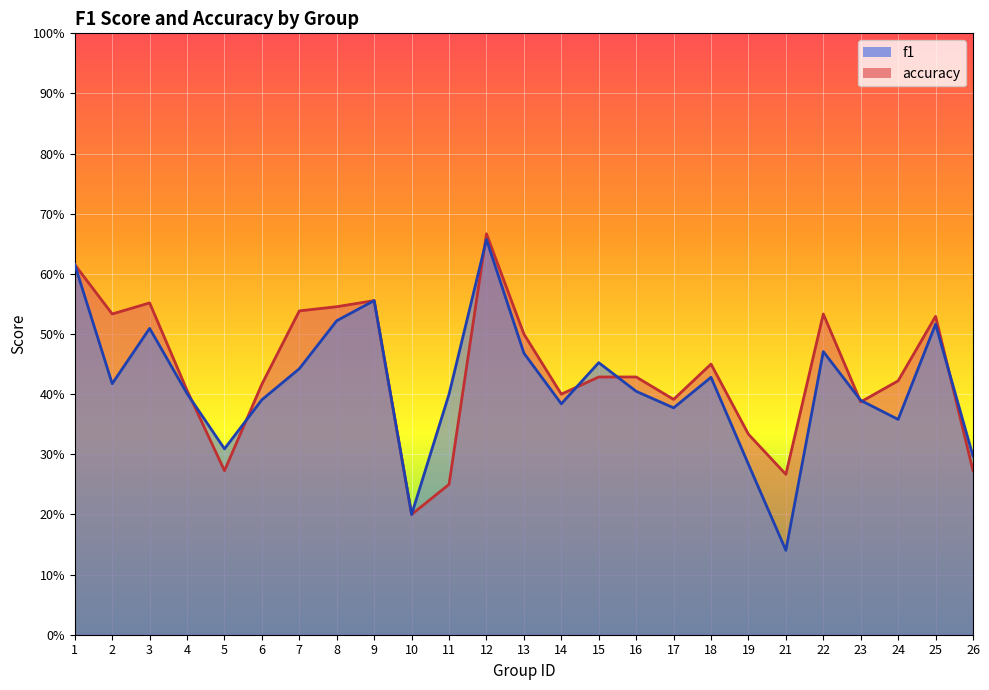

What are all the series names shown in the legend?

f1, accuracy